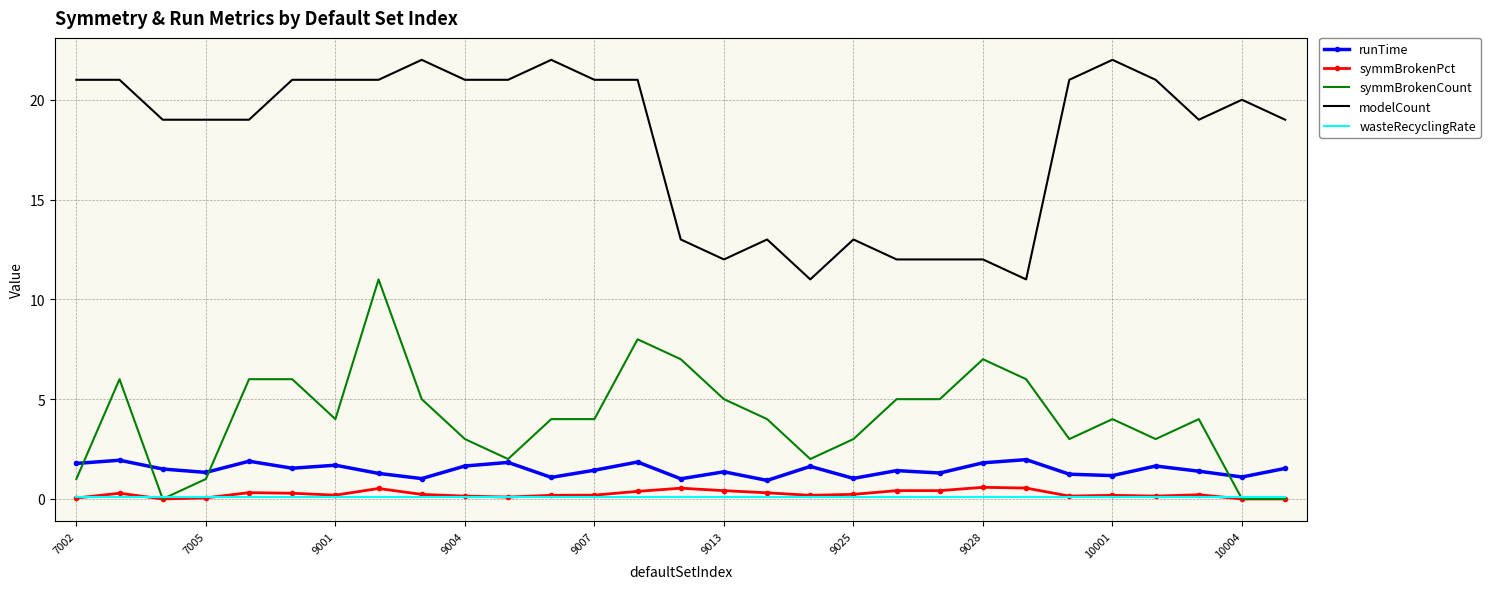

At how many categories does at least one series exceed 8?

29